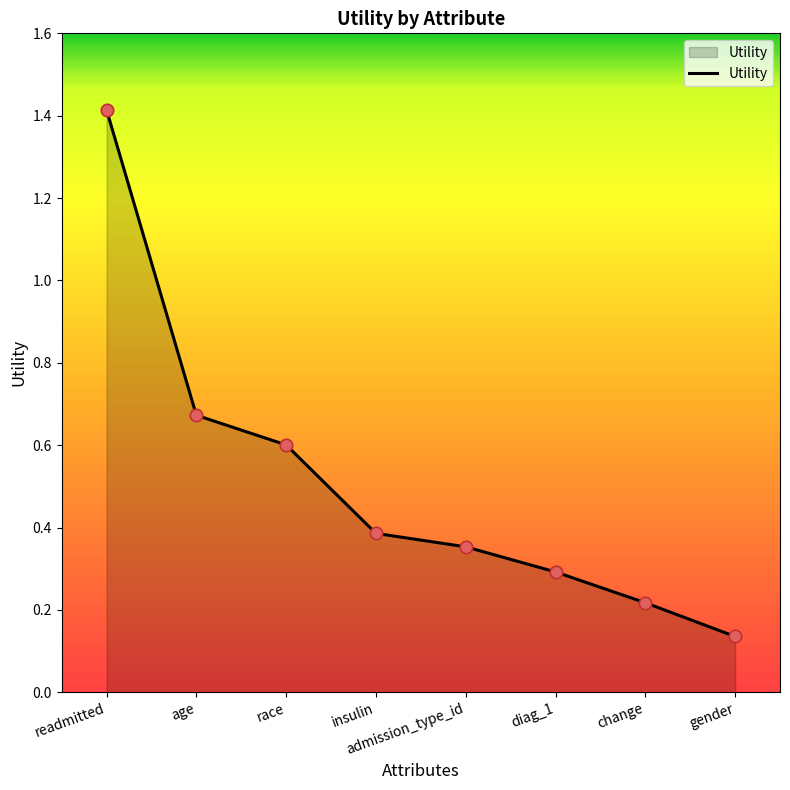

Between diag_1 and admission_type_id, which is larger?

admission_type_id